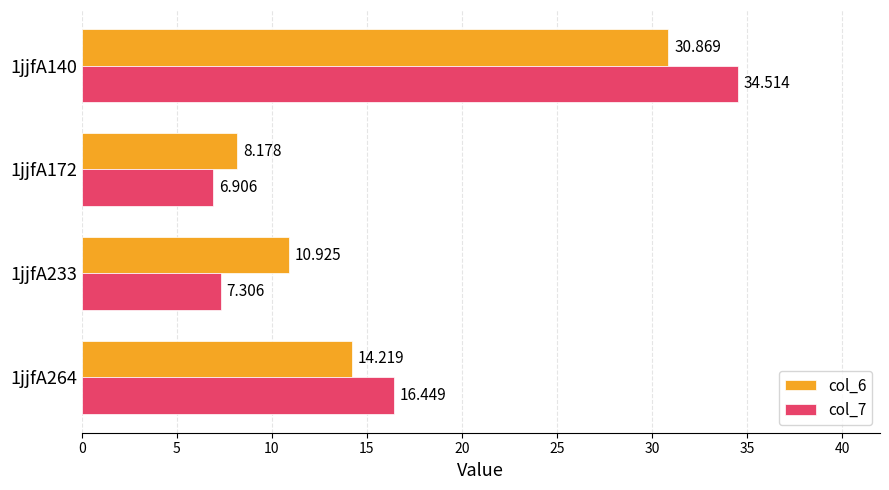

Which category has the lowest value in the col_7 series?

1jjfA172